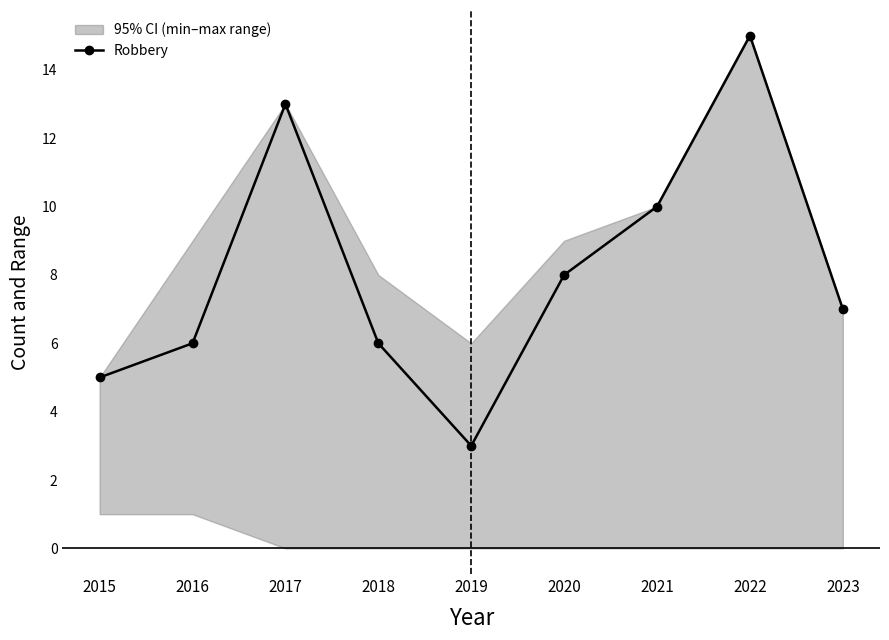

Reading left to right, list all the values displayed in this chart.

2015=5	2016=6	2017=13	2018=6	2019=3	2020=8	2021=10	2022=15	2023=7